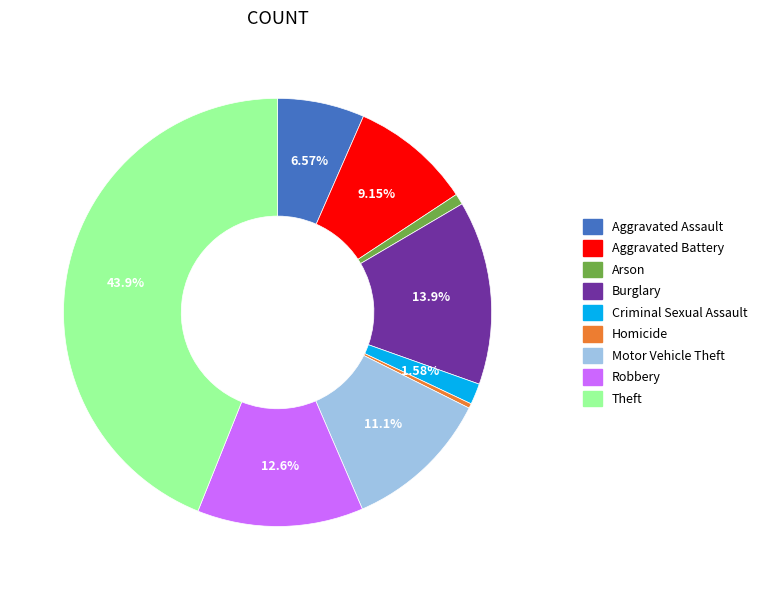

True or false: Robbery accounts for 13% of the total.

True